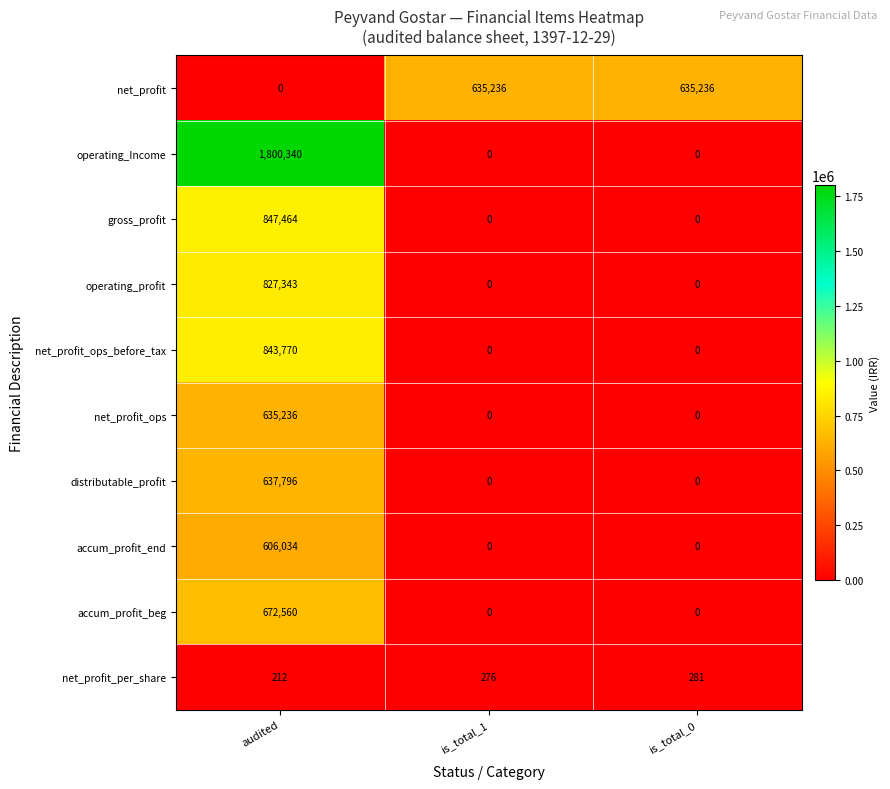

Which series has the widest spread of values?

operating_Income